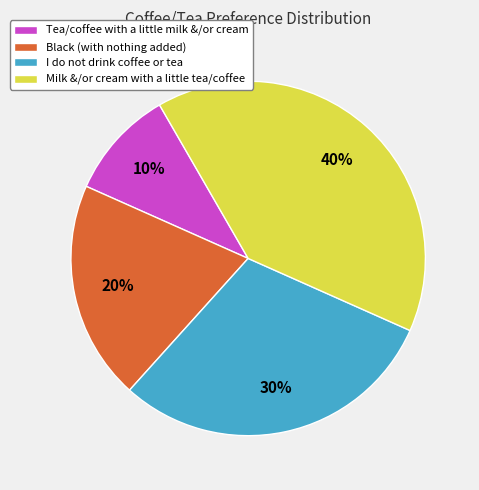

What is the smallest slice in the pie chart?

Tea/coffee with a little milk &/or cream